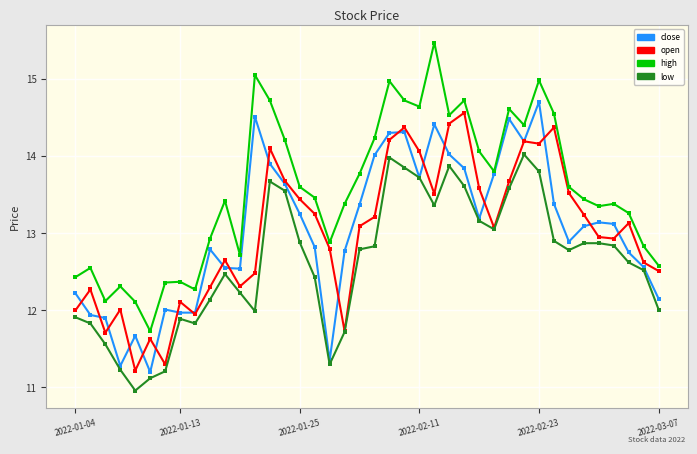

True or false: low and high cross at least once.

False